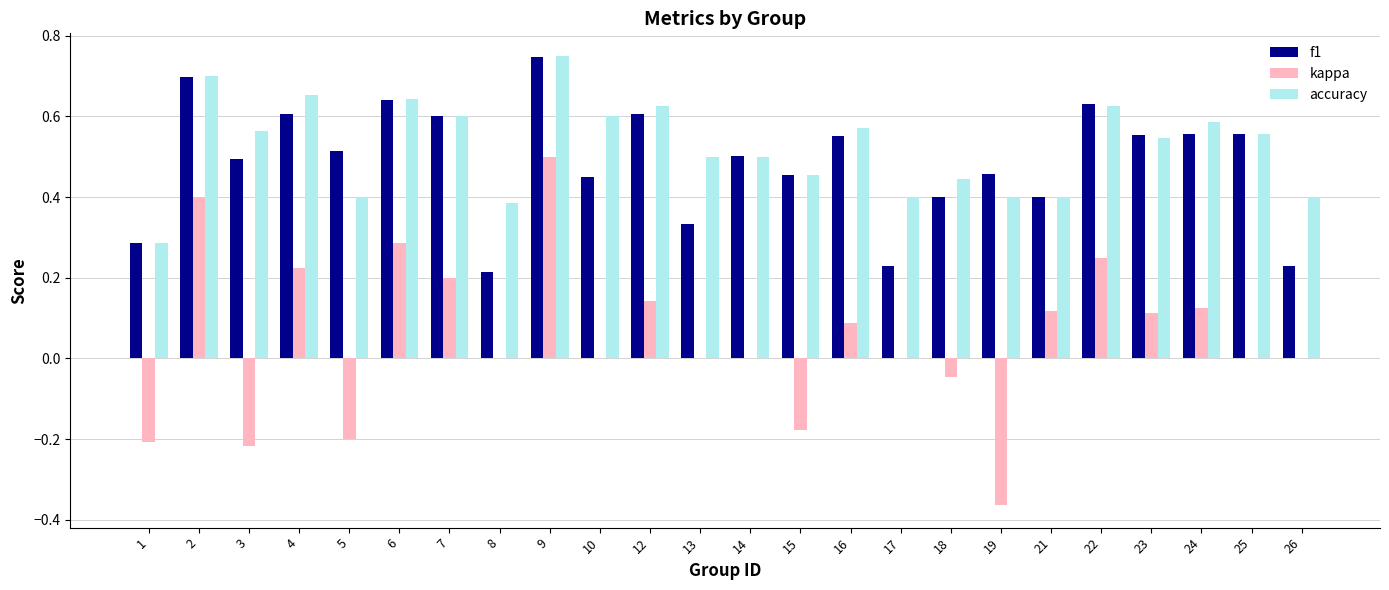

What is the sum of all accuracy values?

12.6